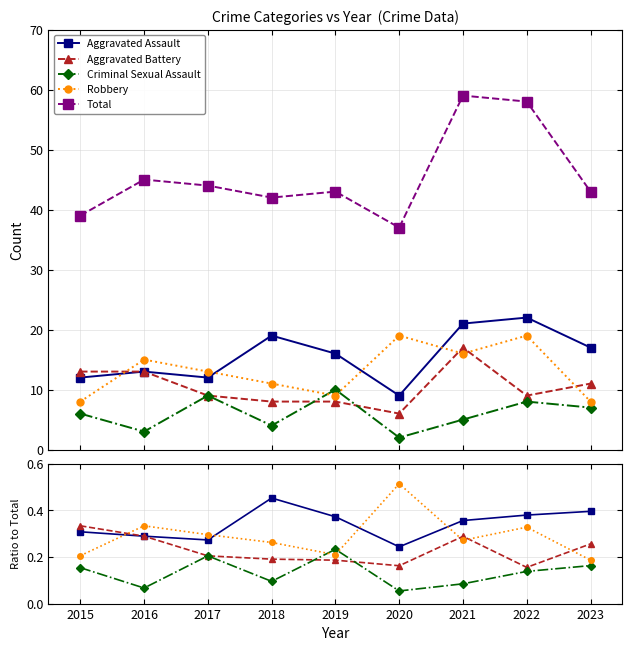

Count the Aggravated Assault values in the range 0 to 1.

9